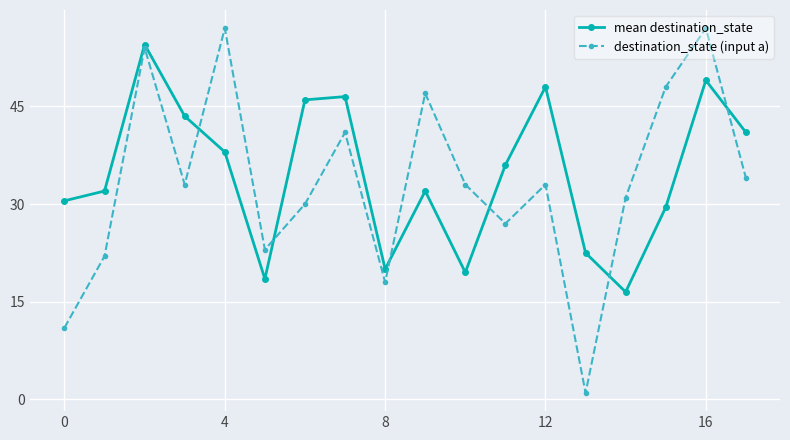

How many lines are shown in the chart?

2